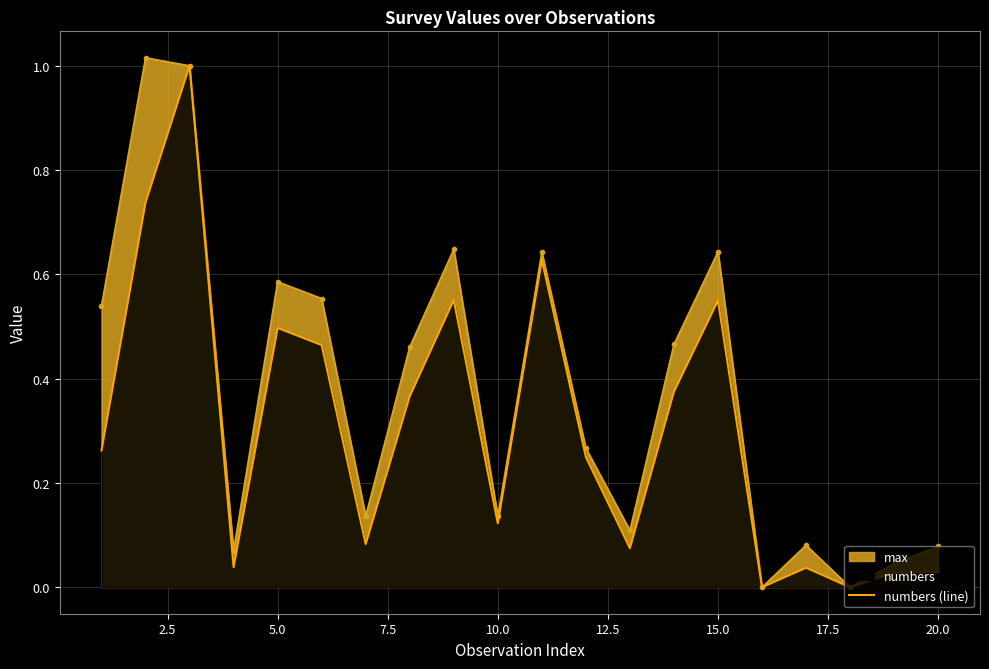

Which series has the widest spread of values?

max